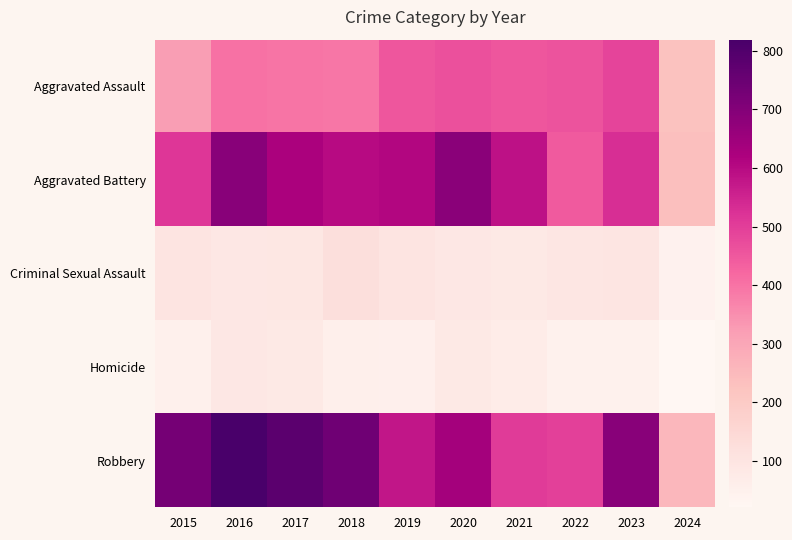

At which category is the sum across all series the highest?

2016